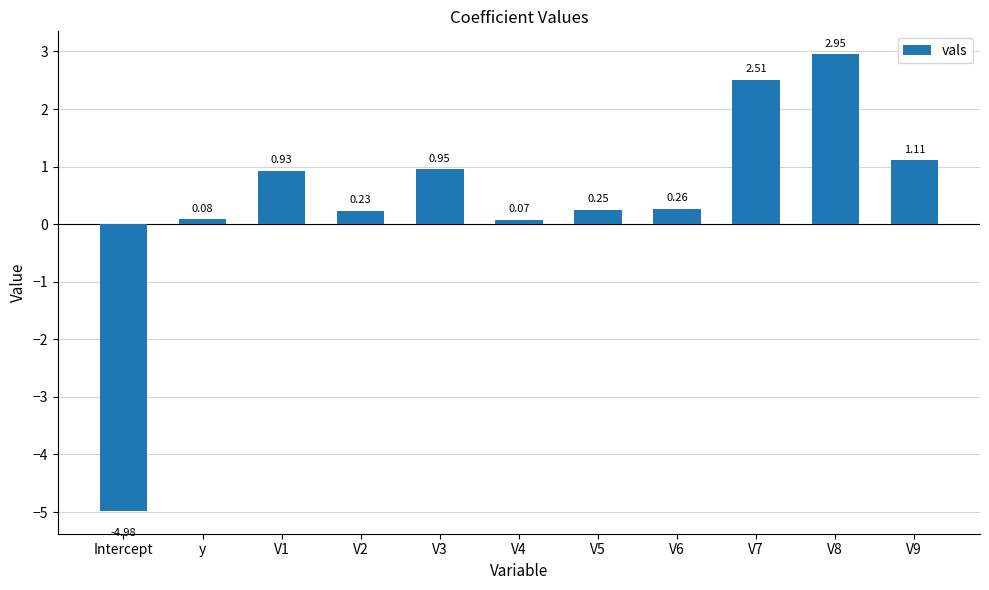

What is the average value?

0.4